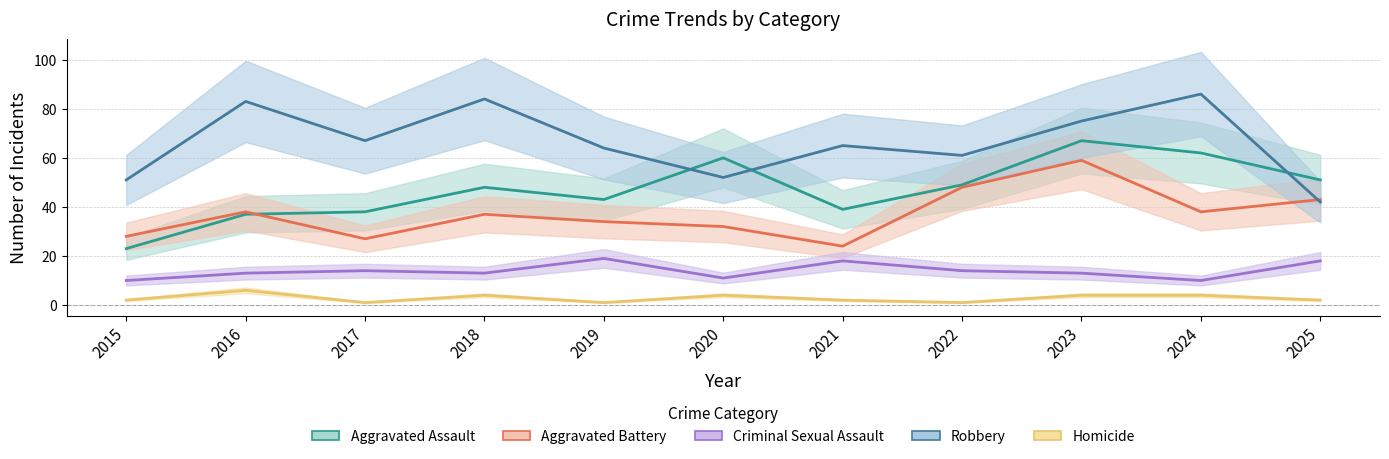

How many interior local peaks does the Criminal Sexual Assault series have?

3